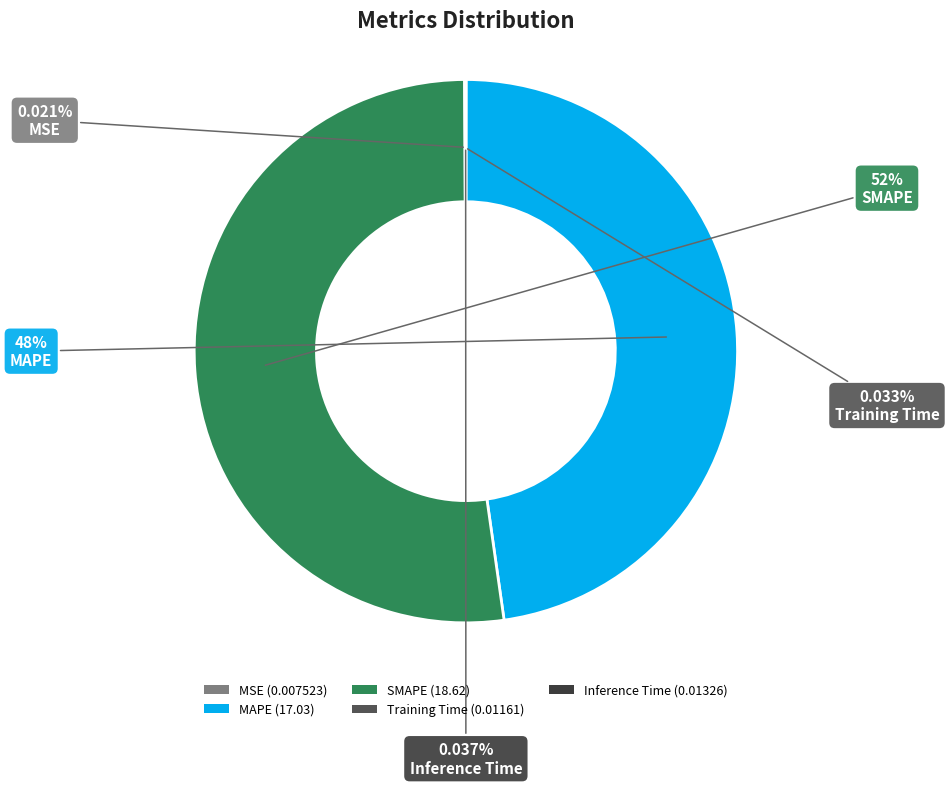

What is the largest slice in the pie chart?

SMAPE